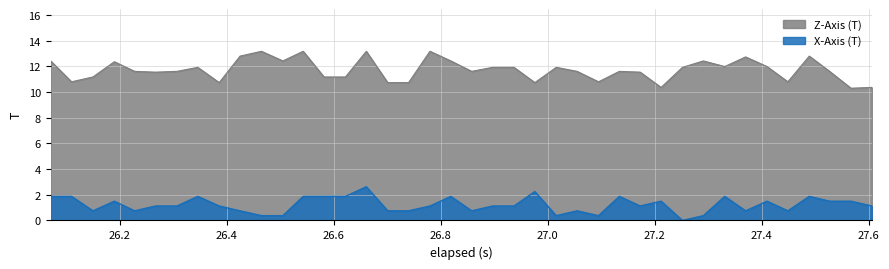

Rank the series by their average value, from lowest to highest.

X-Axis (T), Z-Axis (T)